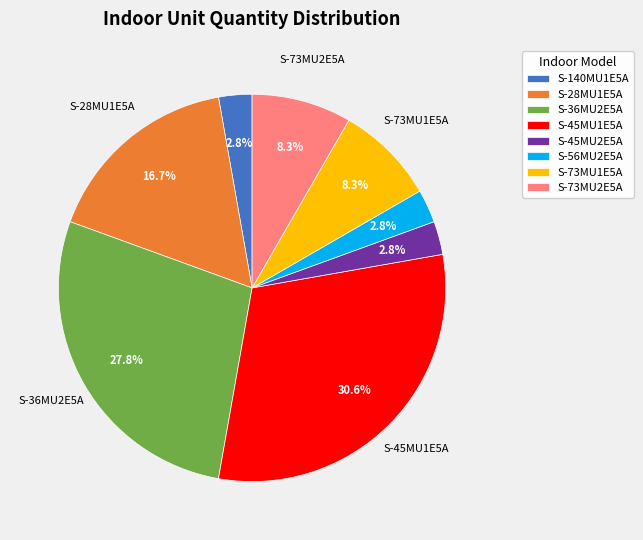

Which has a higher value, S-45MU2E5A or S-45MU1E5A?

S-45MU1E5A